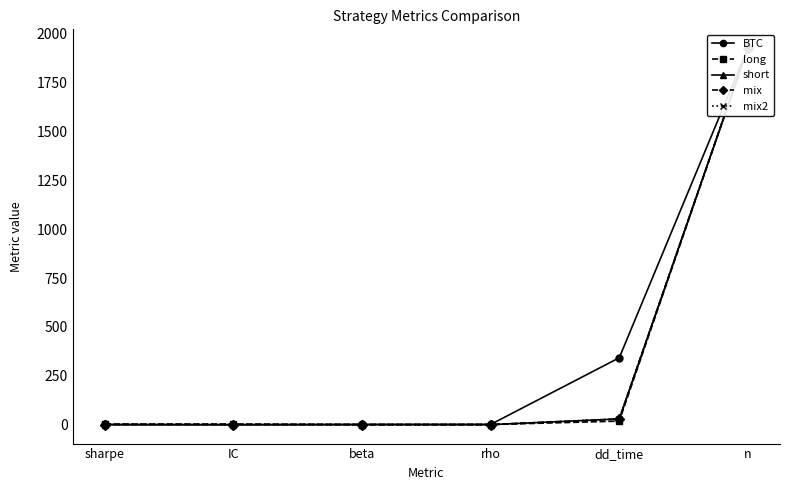

How many times do BTC and long cross each other?

1